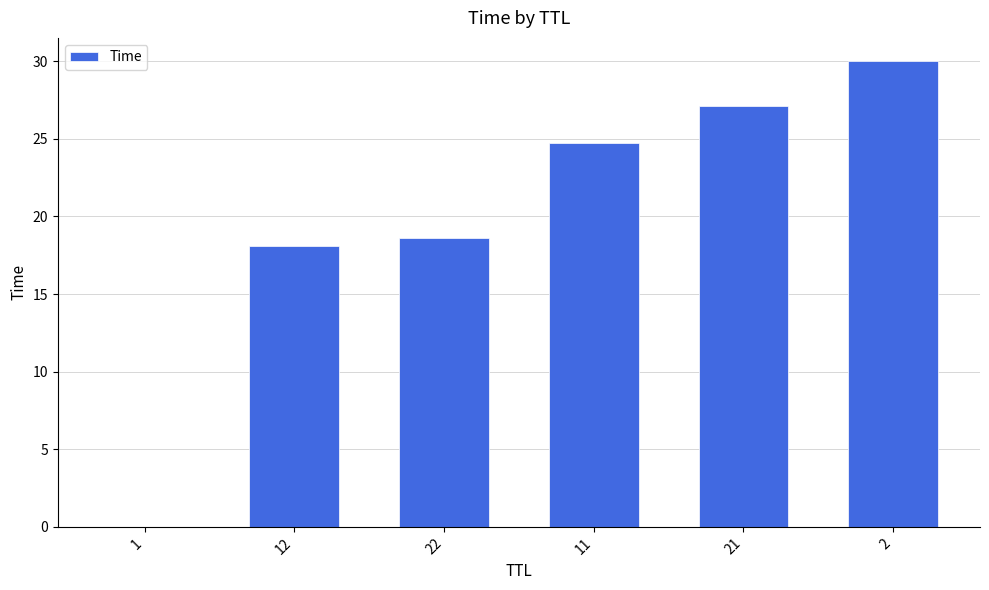

Where does the data first go above 24?

11